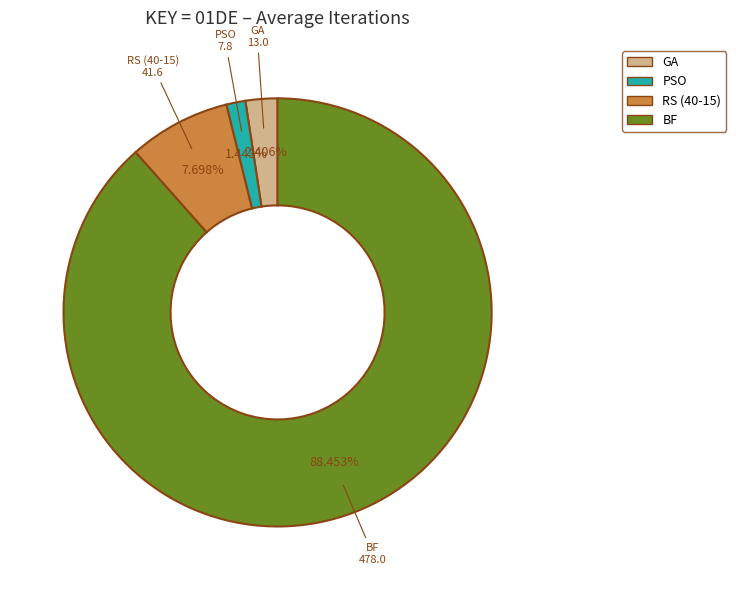

Is it true that PSO is 1% of the pie?

True